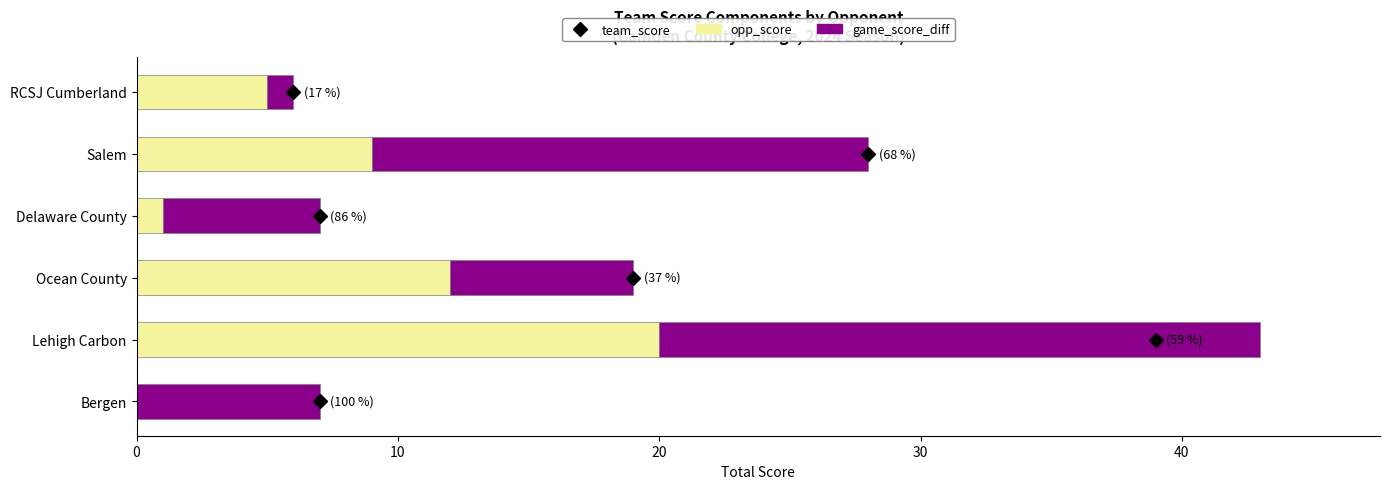

What is the sum of all opp_score values?

47